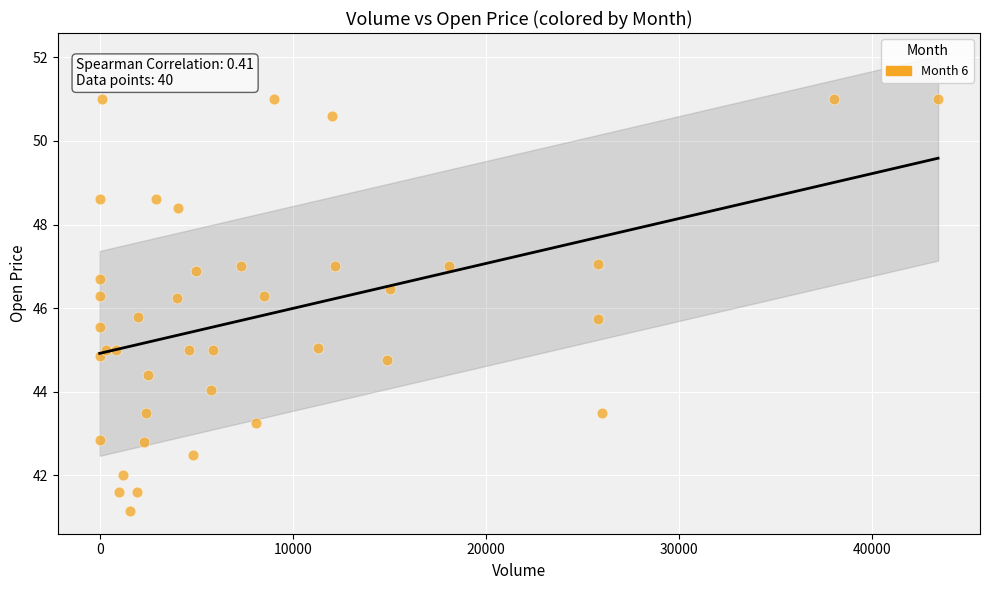

What is the range of Y values (max minus min)?

9.8